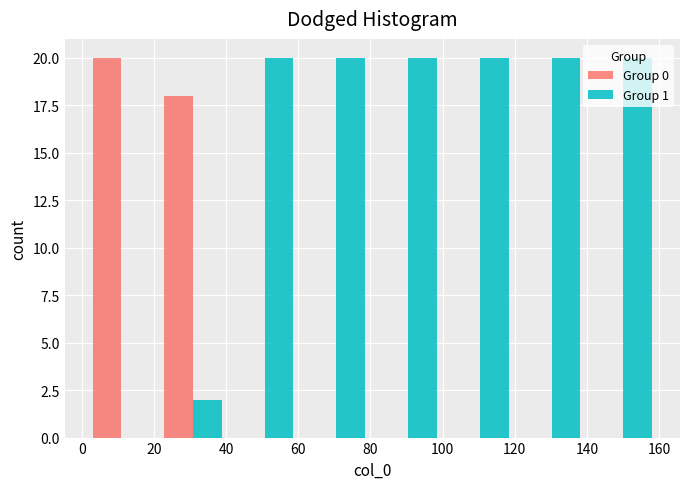

In the Group 0 series, which range on the x-axis has the tallest bar?

2 to 20